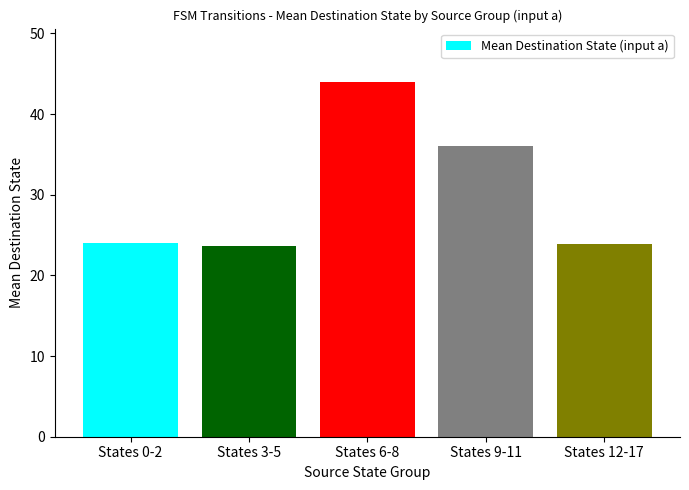

What is the label of the 2nd bar from the left?

States 3-5